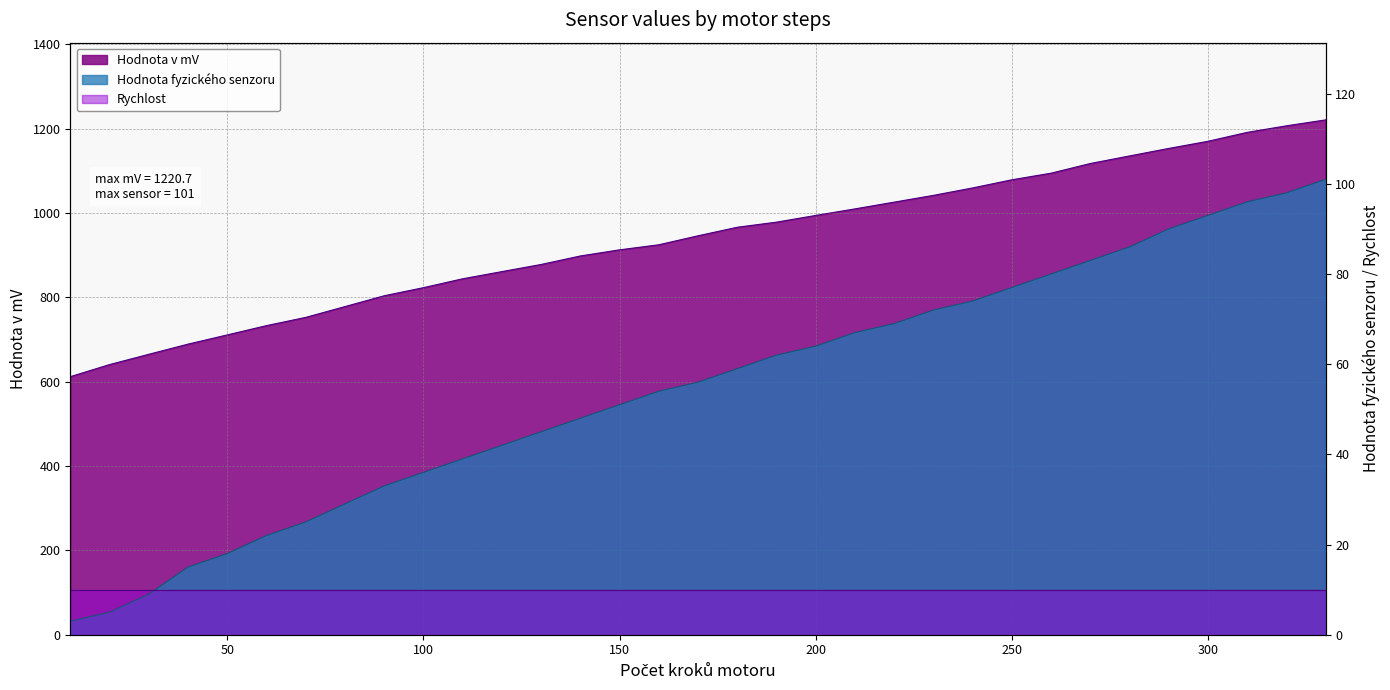

How many data points does each series have?

33